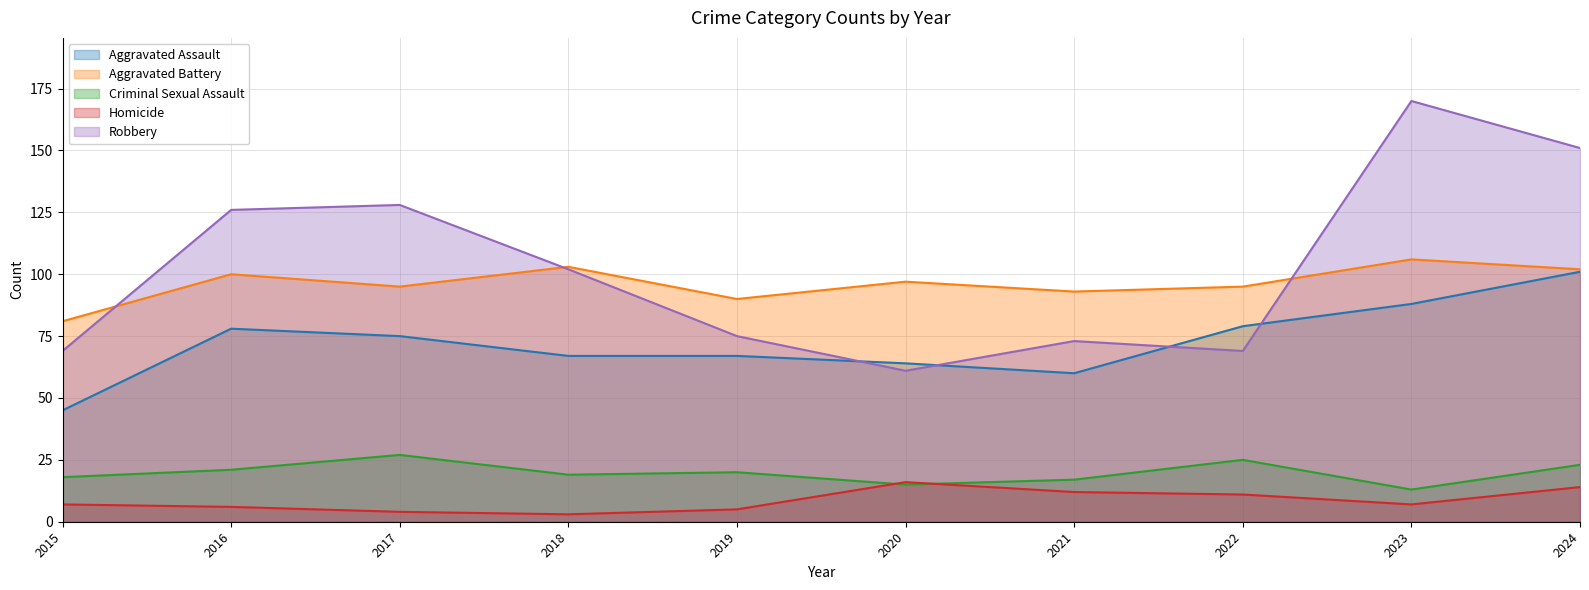

What is the minimum value for Homicide?

3